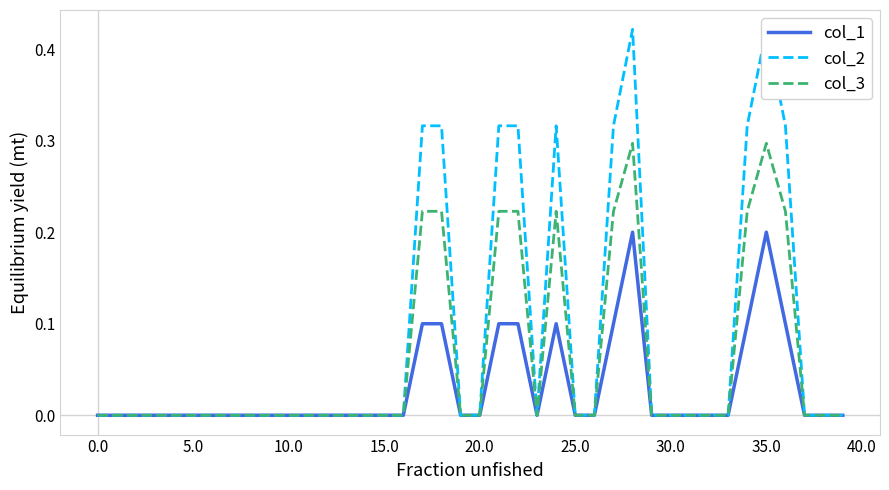

True or false: col_3 has a value of -0.2 at 20.0.

False